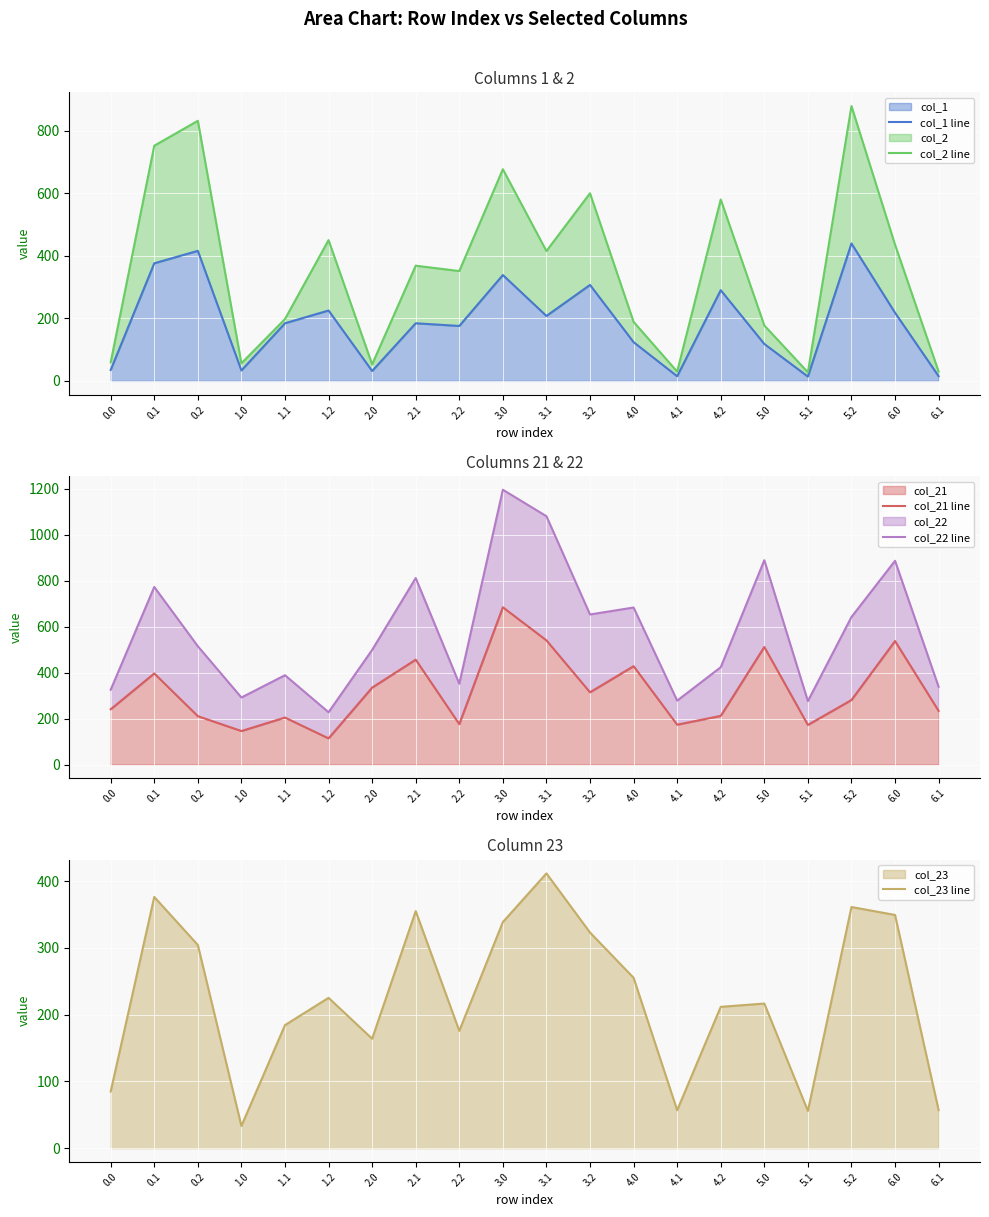

Which series changed the most between 1.2 and 4.2?

col_22 line